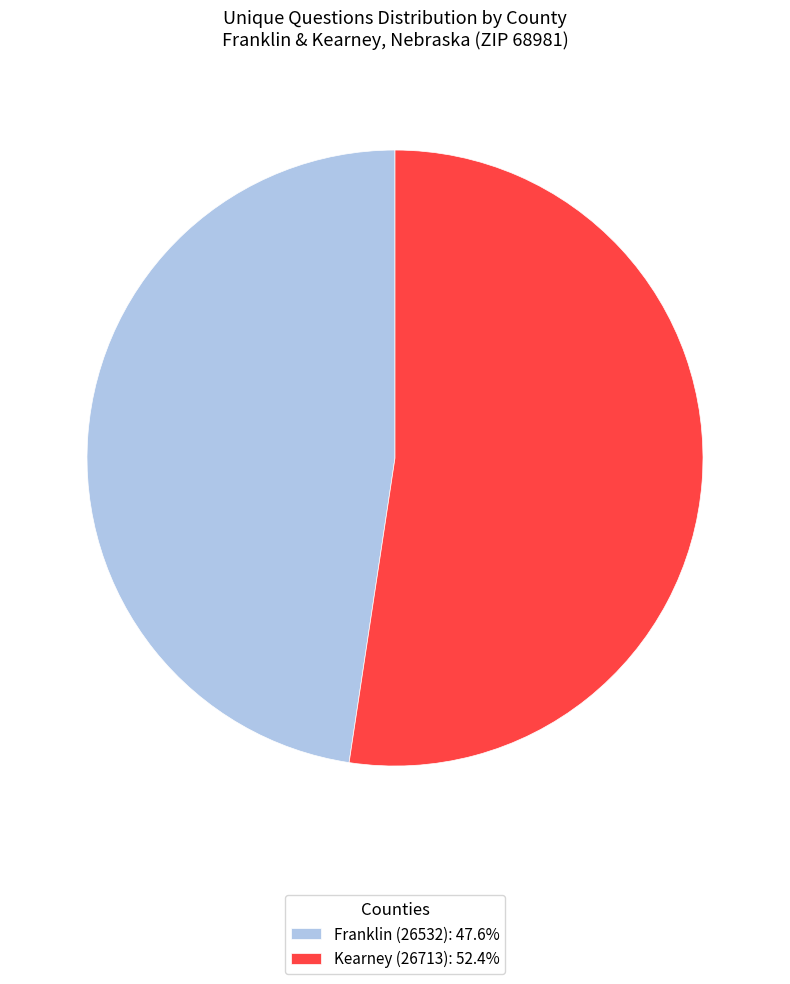

Is the sum of Kearney (26713): 52.4% and Franklin (26532): 47.6% greater than half?

Yes